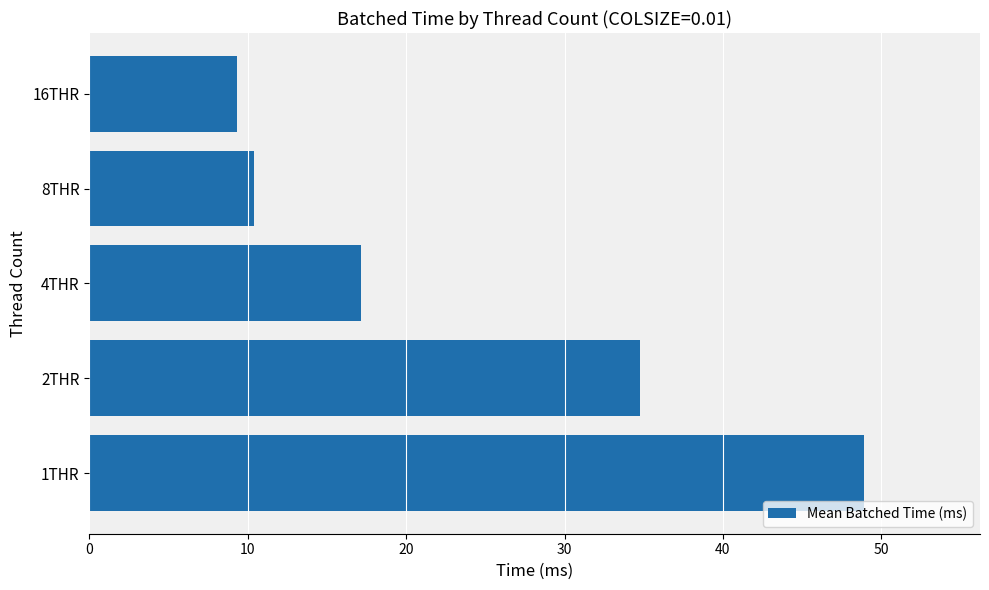

List the labels in order of value, smallest first.

16THR, 8THR, 4THR, 2THR, 1THR